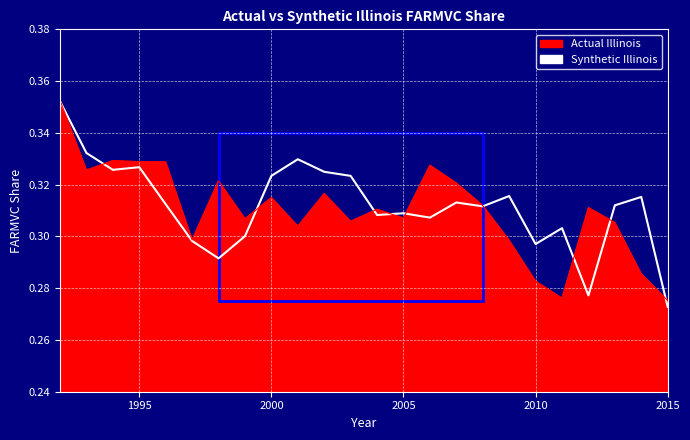

Reading left to right, extract all data points from this chart.

Actual Illinois: 0.4	0.3	0.3	0.3	0.3	0.3	0.3	0.3	0.3	0.3	0.3	0.3	0.3	0.3	0.3	0.3	0.3	0.3	0.3	0.3	0.3	0.3	0.3	0.3
Synthetic Illinois: 0.4	0.3	0.3	0.3	0.3	0.3	0.3	0.3	0.3	0.3	0.3	0.3	0.3	0.3	0.3	0.3	0.3	0.3	0.3	0.3	0.3	0.3	0.3	0.3